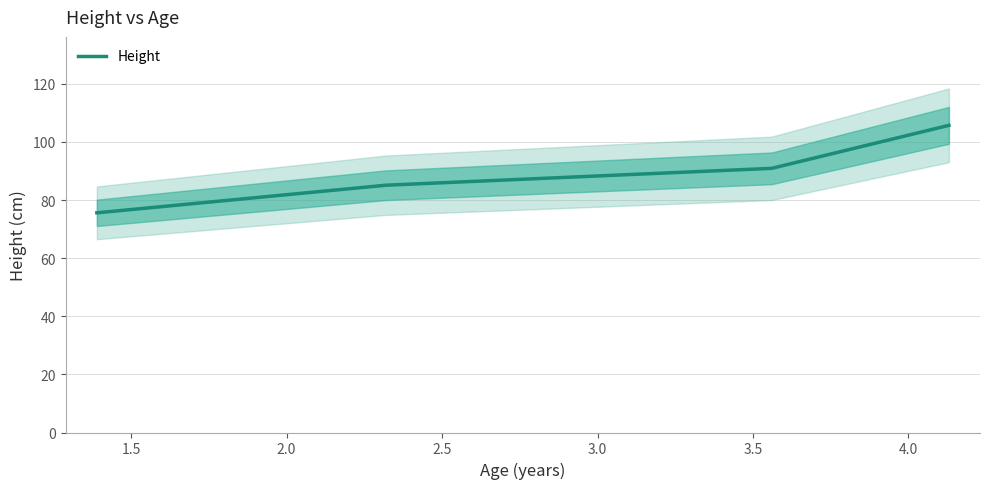

Reading left to right, extract all data points from this chart.

75.6	85.1	90.9	105.7